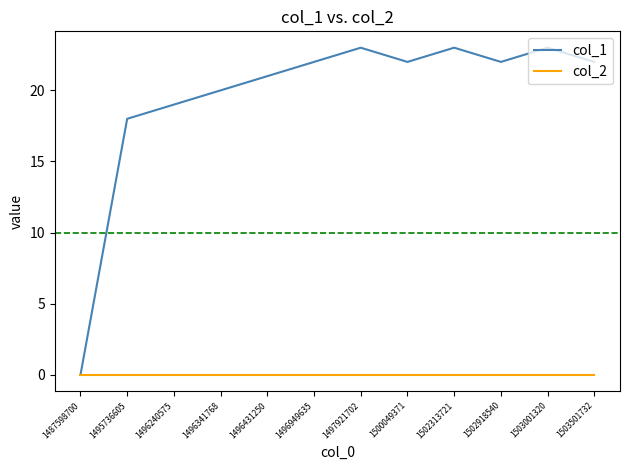

What is the greatest value displayed?

23